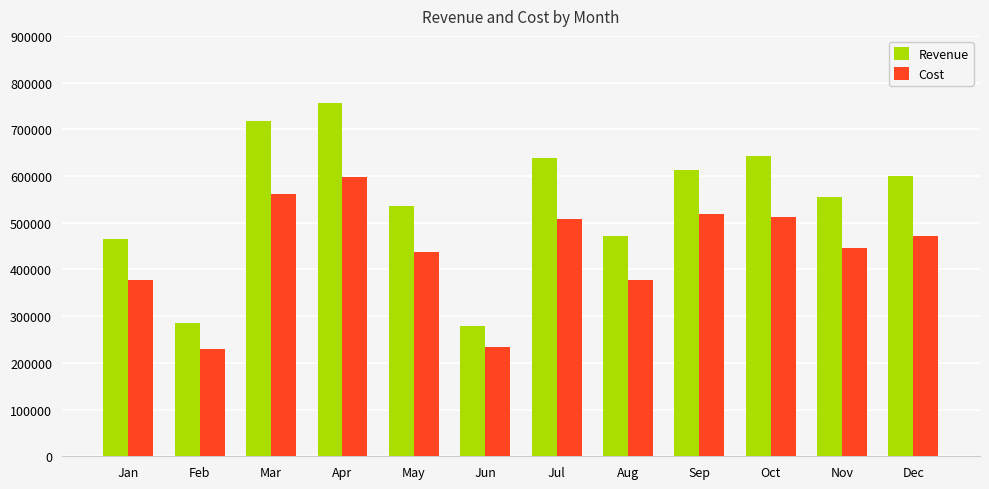

Is the value of Cost at Feb greater than the value of Revenue at Aug?

No